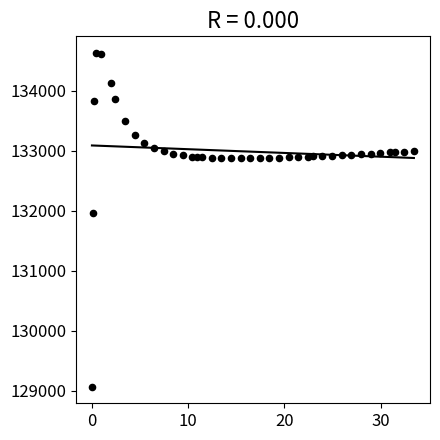

What is the range of Y values (max minus min)?

5557.7